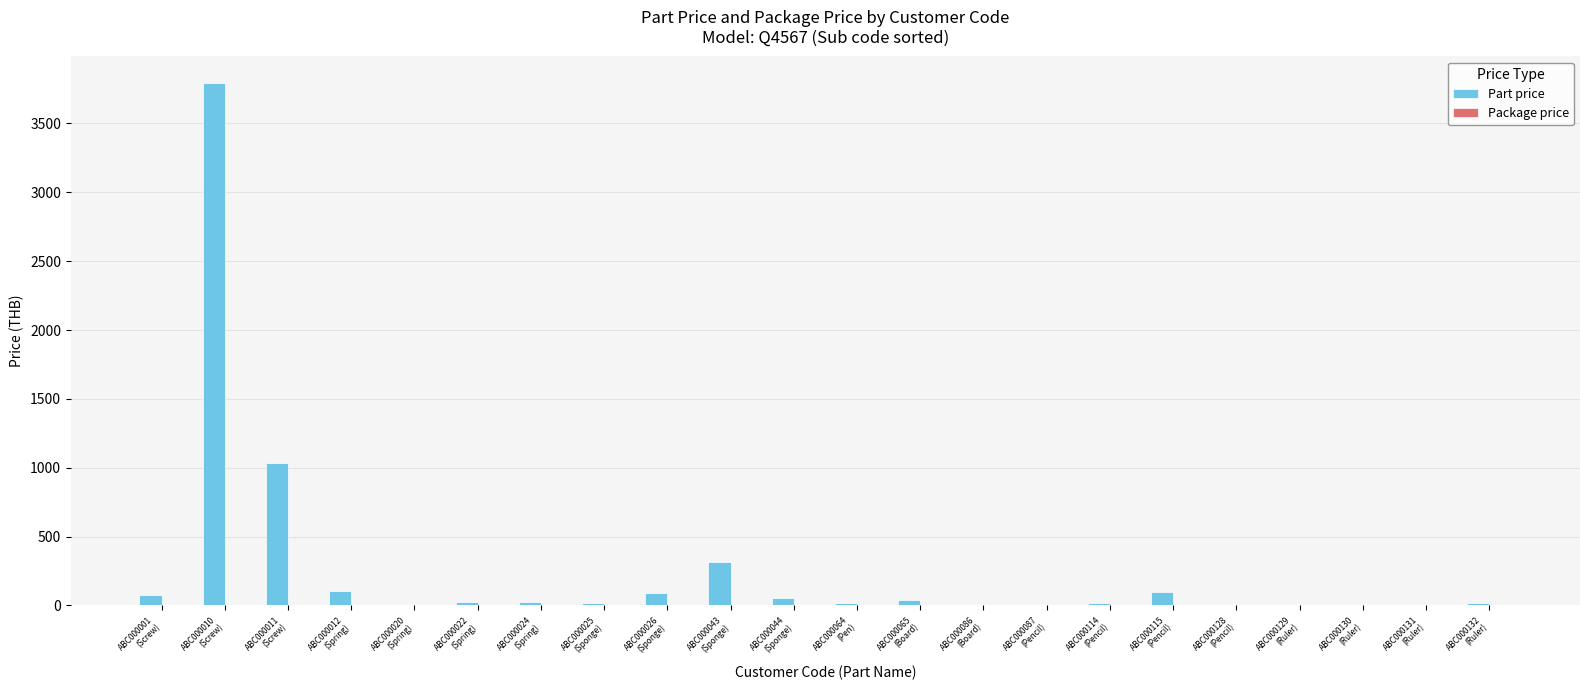

What is the sum of all values?

5730.9